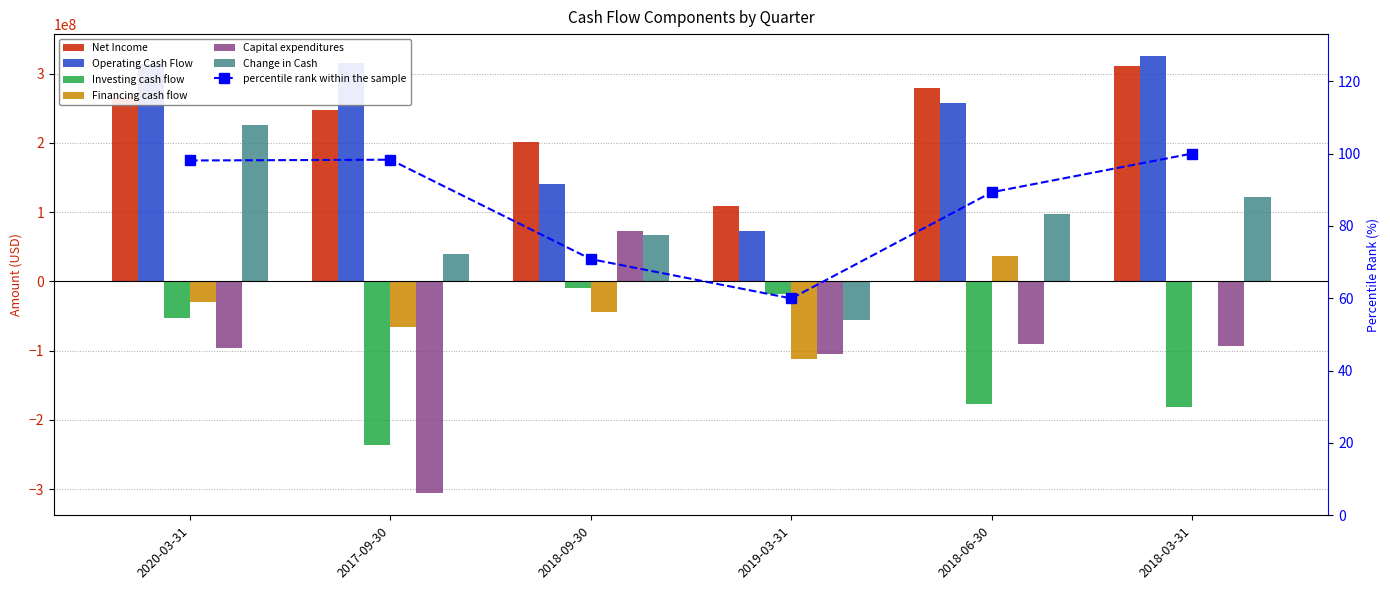

Which label corresponds to the smallest value in the chart?

2017-09-30